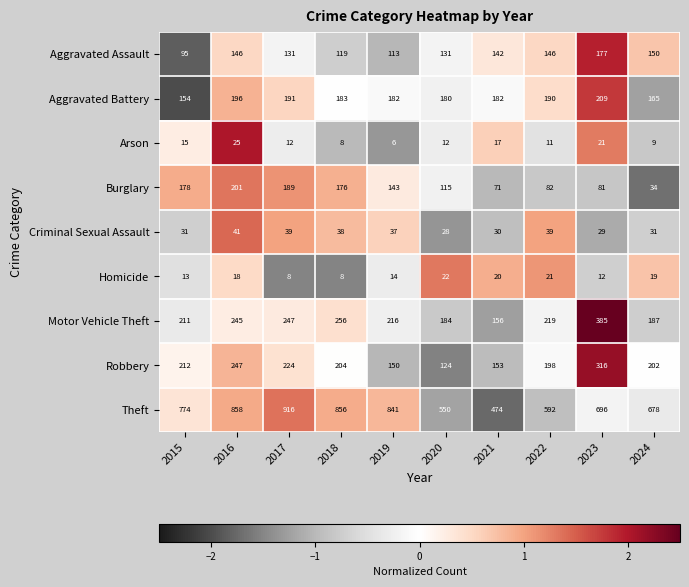

Is it true that Motor Vehicle Theft equals 184 at 2020?

True